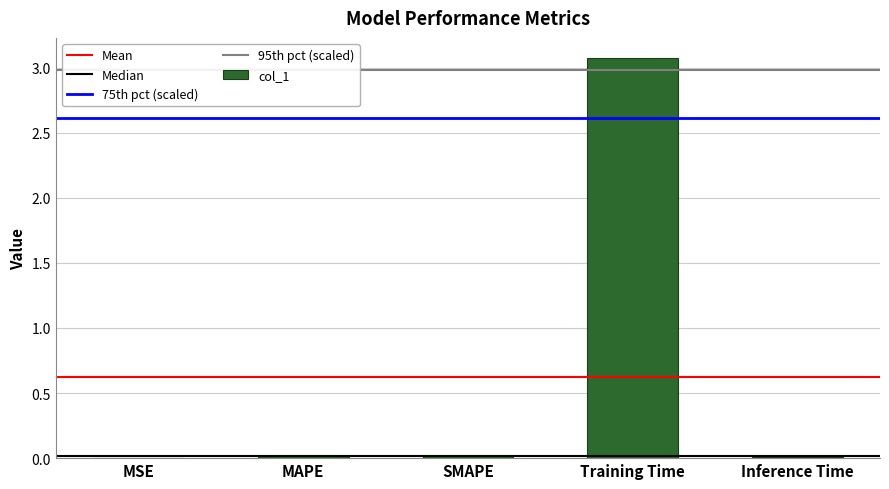

True or false: the data shows 3.1 at Training Time.

True